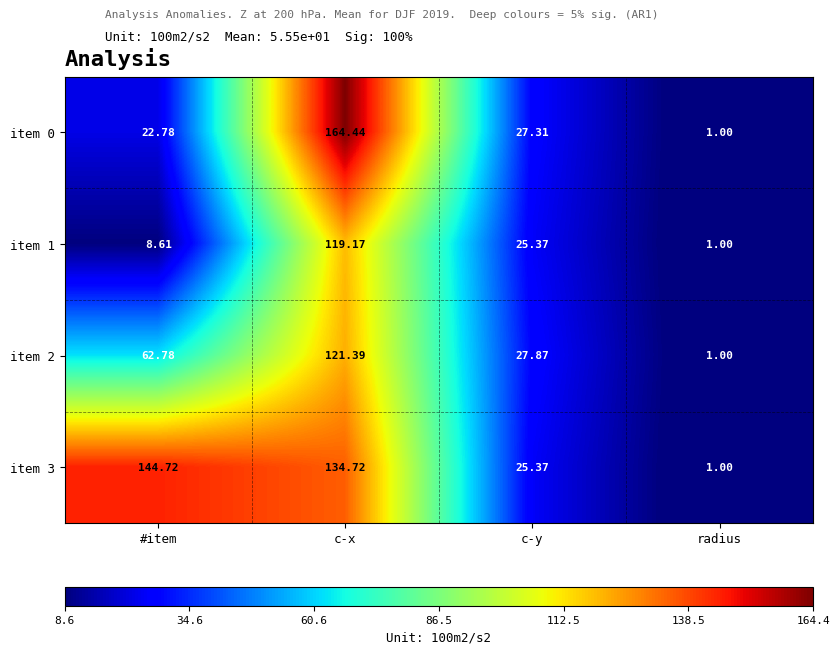

How many categories are shown in the chart?

4